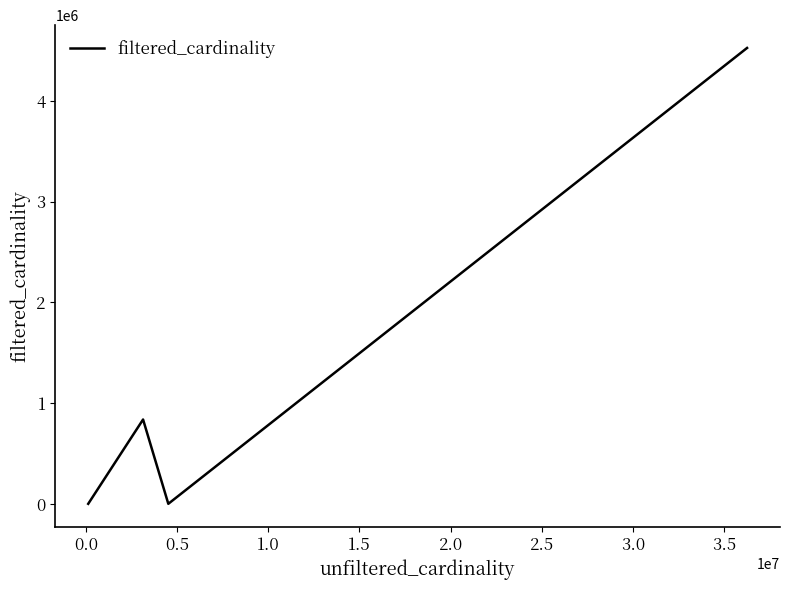

What is the difference between the maximum and minimum values?

4523929